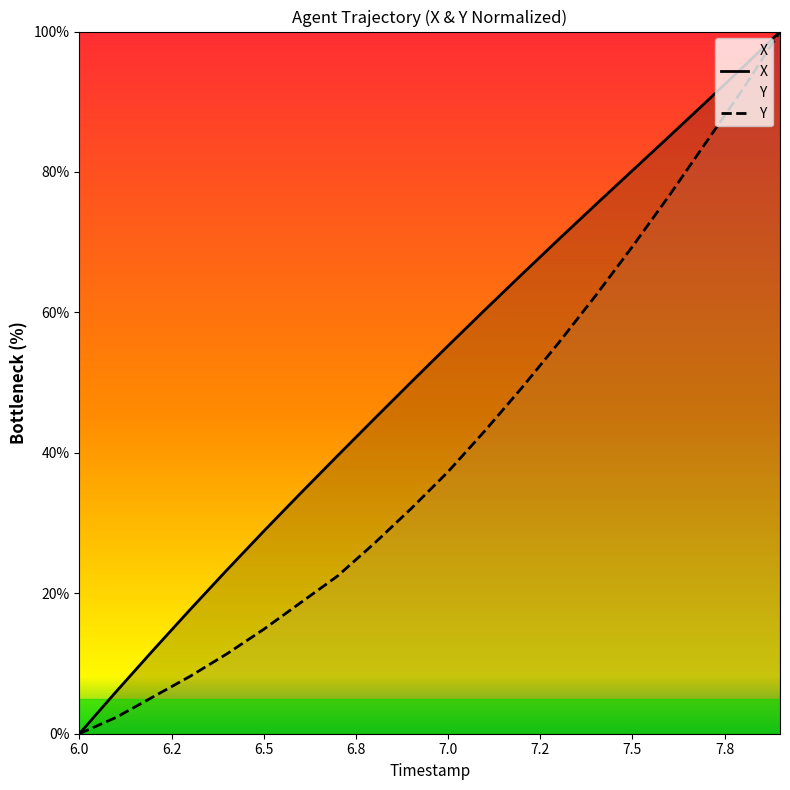

At which category does the chart reach its peak across all series?

7.9